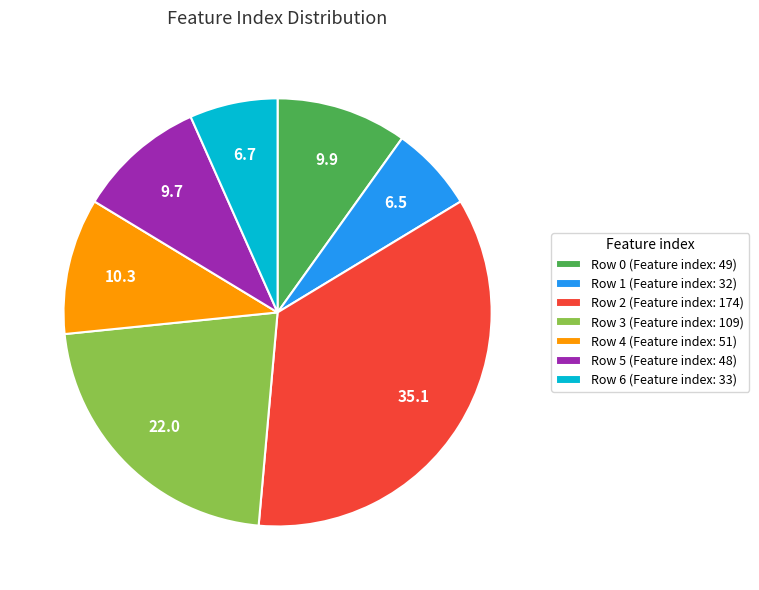

Is it true that Row 6 (Feature index: 33) is 7% of the pie?

True